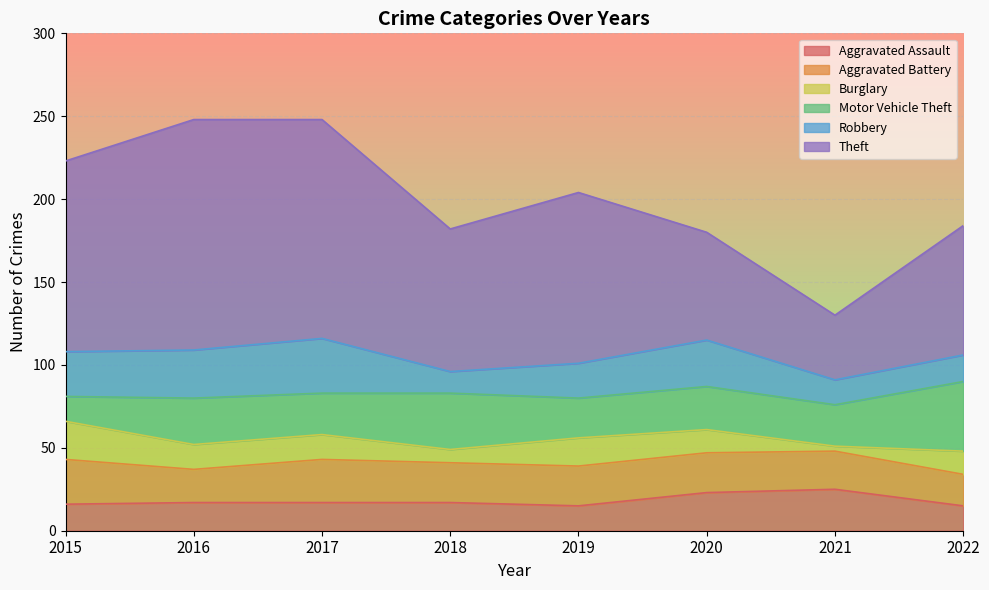

Which category has the highest value across all series?

2016